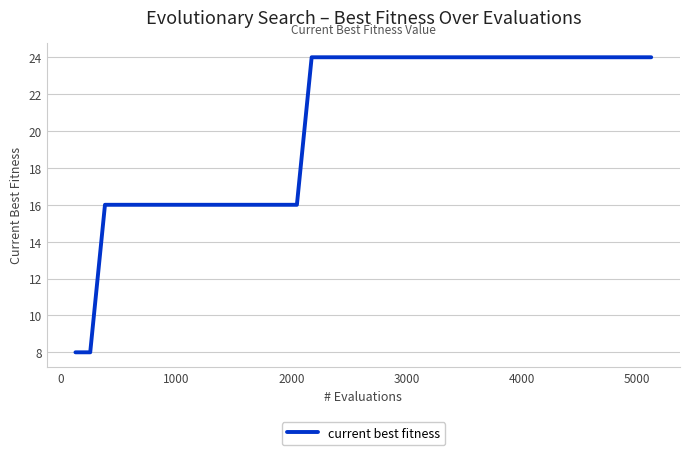

What is the maximum value shown in the chart?

24